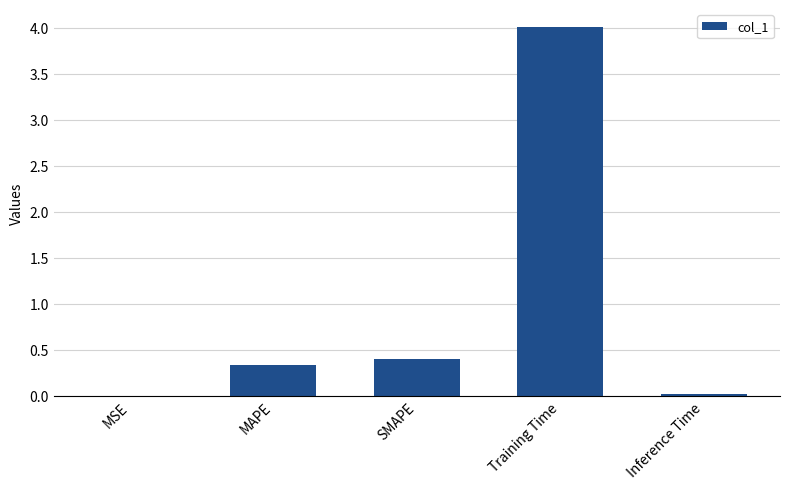

The value at MAPE is 0.5. True or false?

False